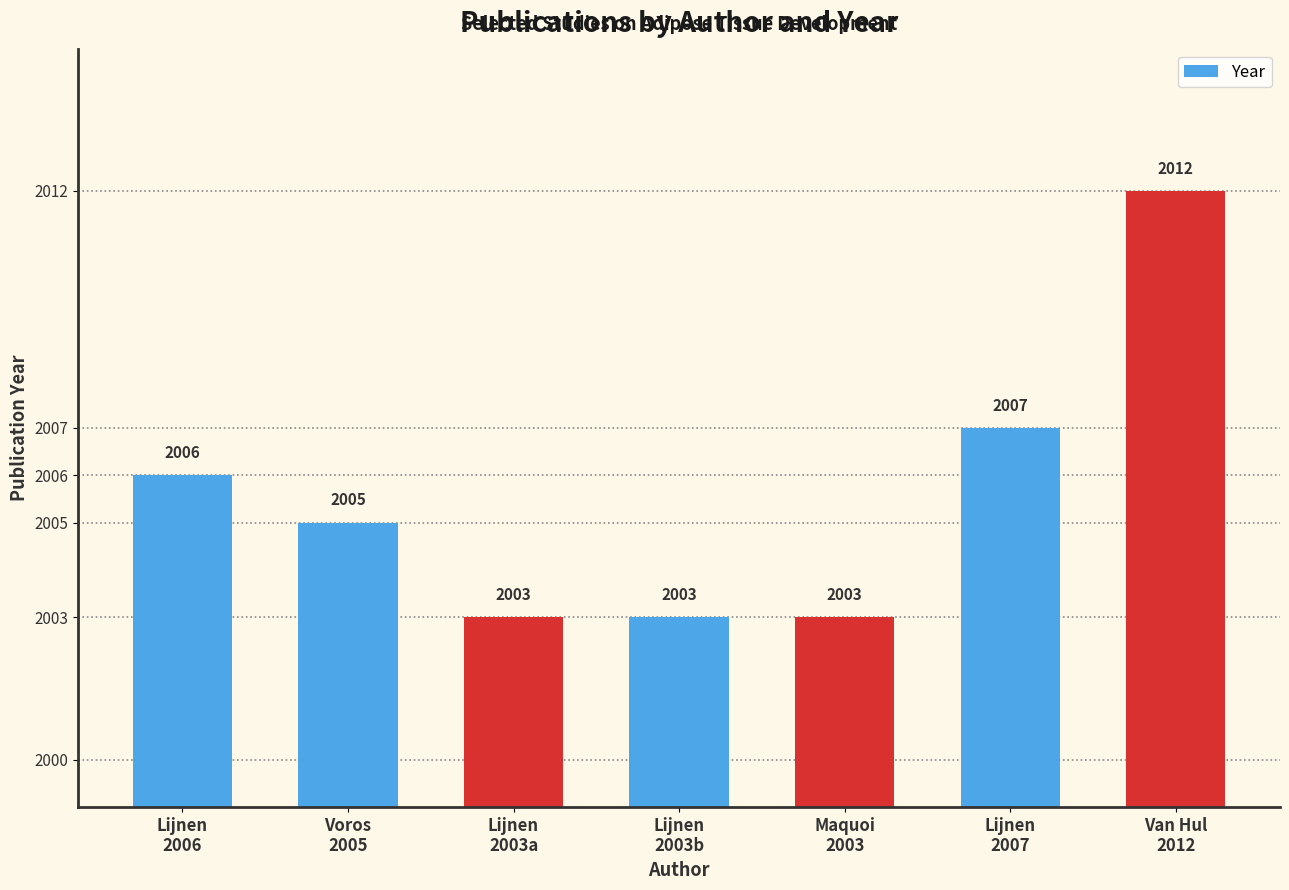

What is the value of the 7th bar from the left?

2012